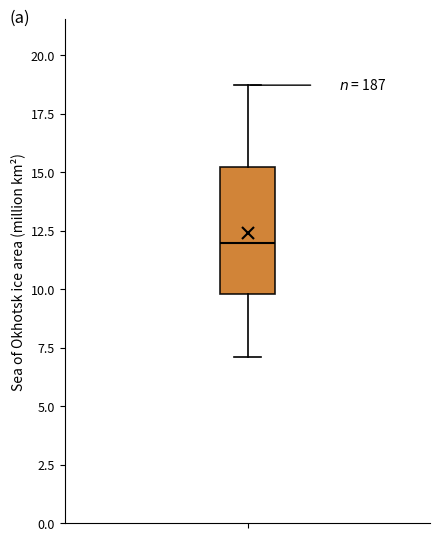

Read this box plot against the y-axis: the position of the median line, the range covered by the box, and the ends of both whiskers. The values are not printed on the chart, so give them approximately, as read against the axis.

median 12.0, box 10.0 to 15.0, whiskers 7.0 to 18.5